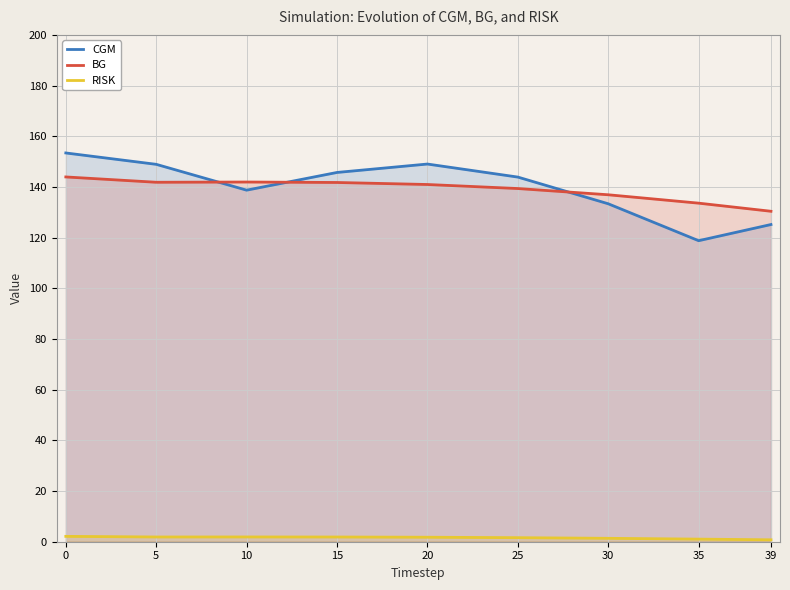

What value does the RISK series have at 35?

1.0